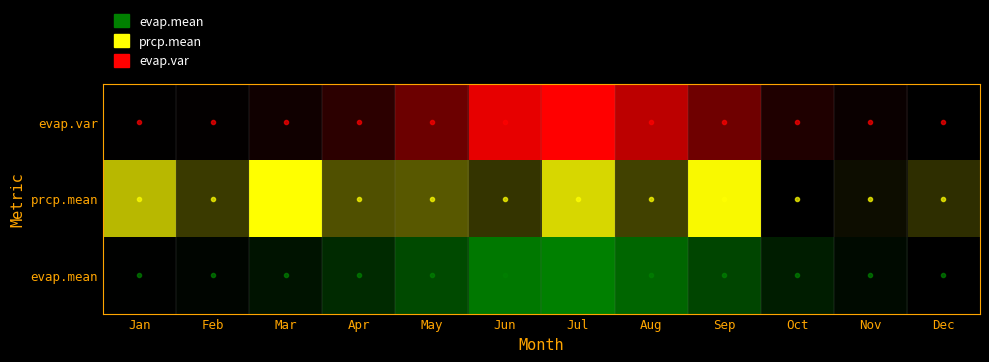

What is the difference between the values at Jun and Oct?

0.8